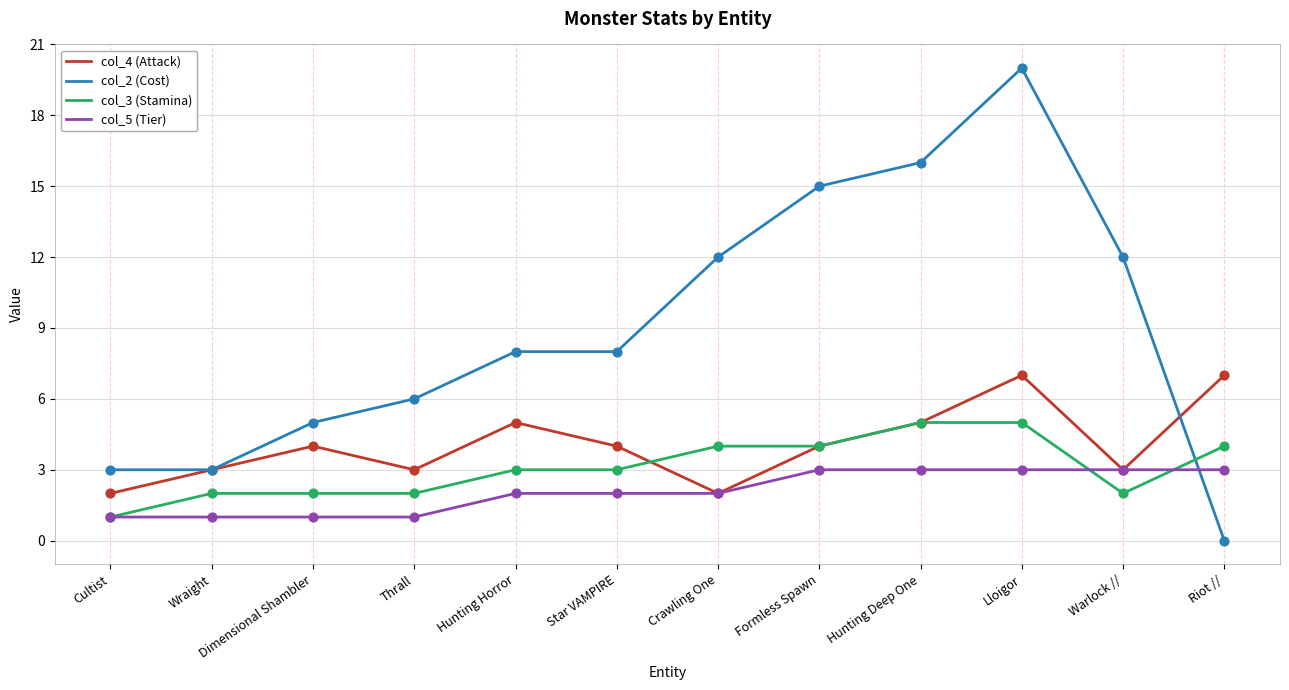

Is the value of col_3 (Stamina) at Cultist greater than the value of col_4 (Attack) at Hunting Horror?

No